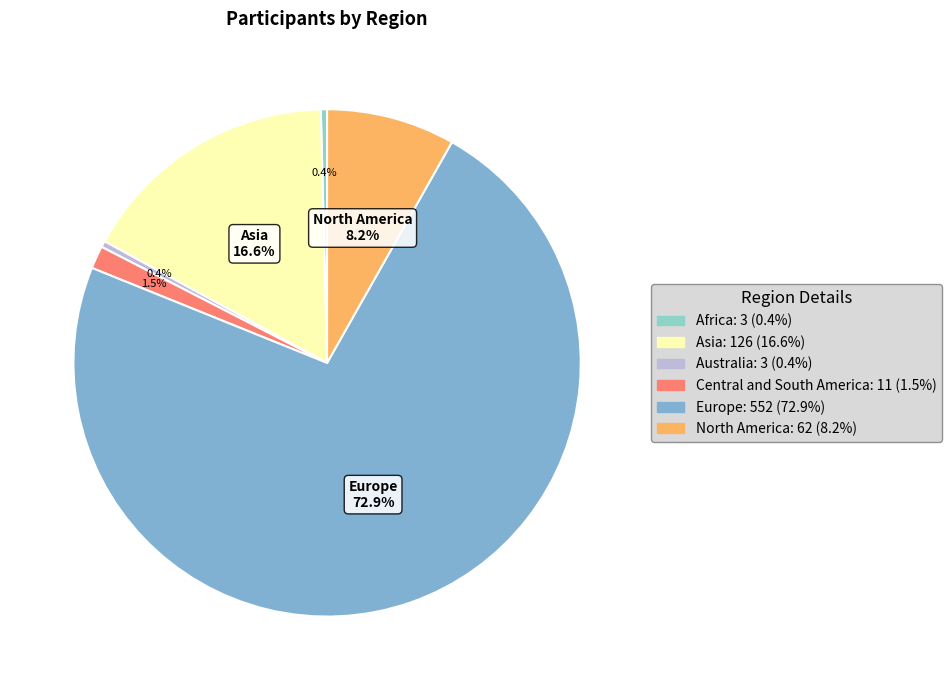

Rank the categories by value from lowest to highest.

Africa, Australia, Central and South America, North America, Asia, Europe